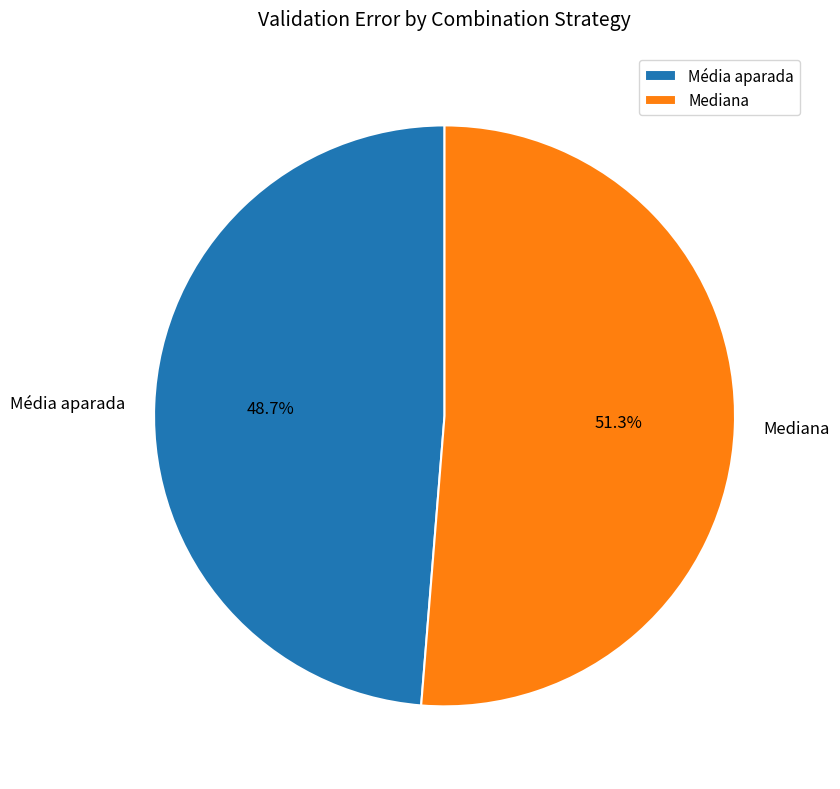

Which category accounts for the majority?

Mediana